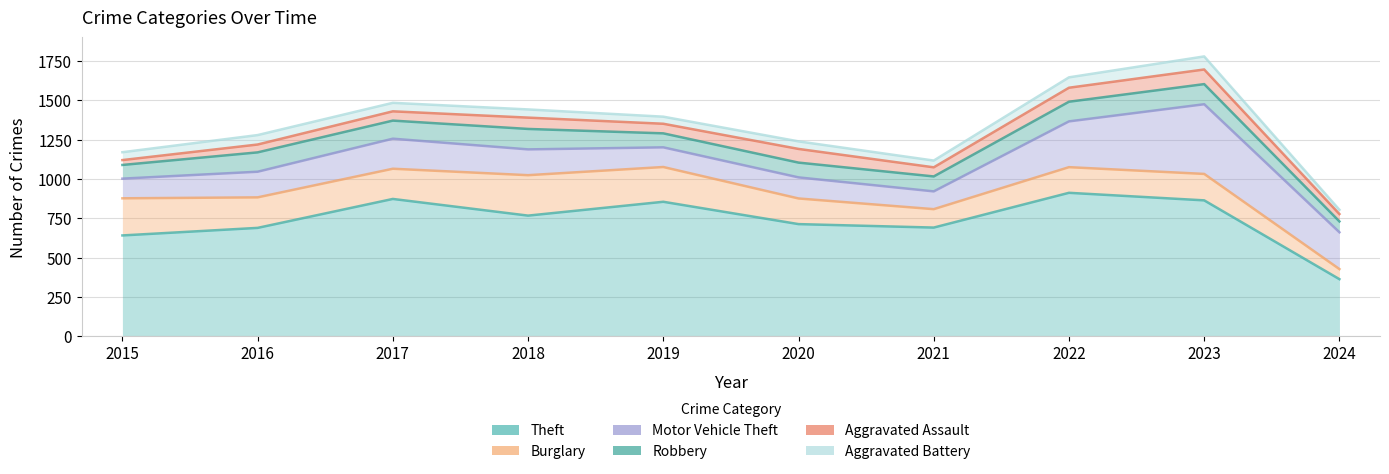

What is the value of the Robbery point at the 4th from the left?

1318